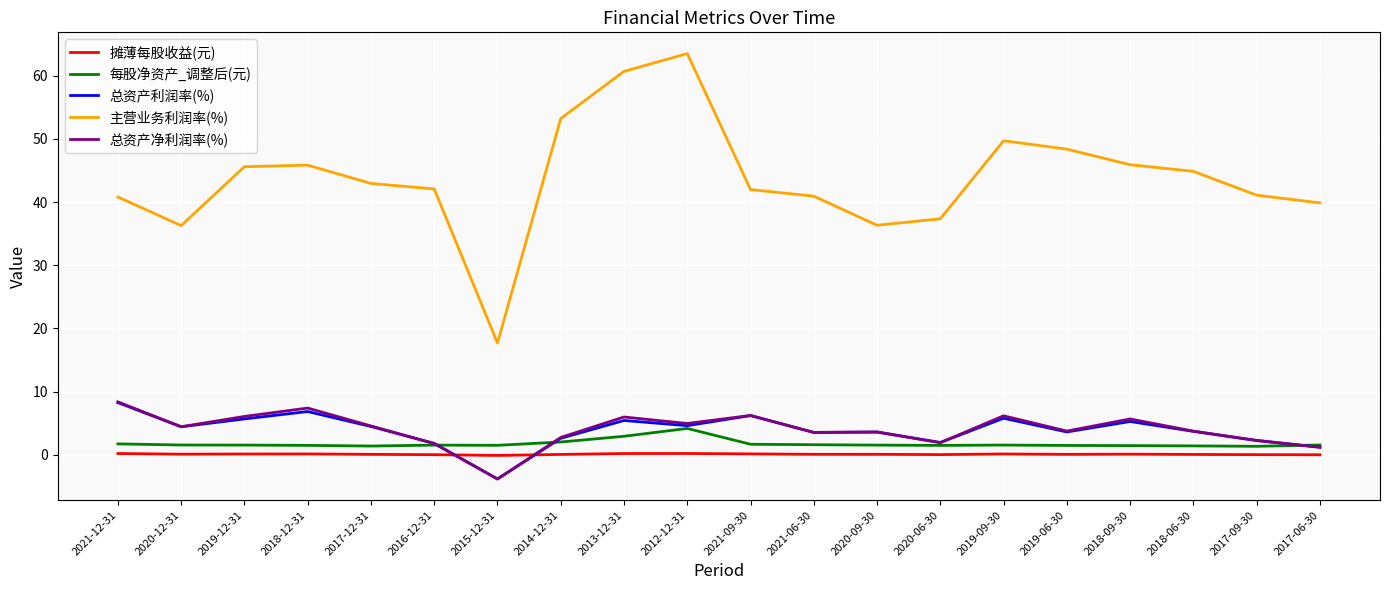

Which series has the largest range (max minus min)?

主营业务利润率(%)